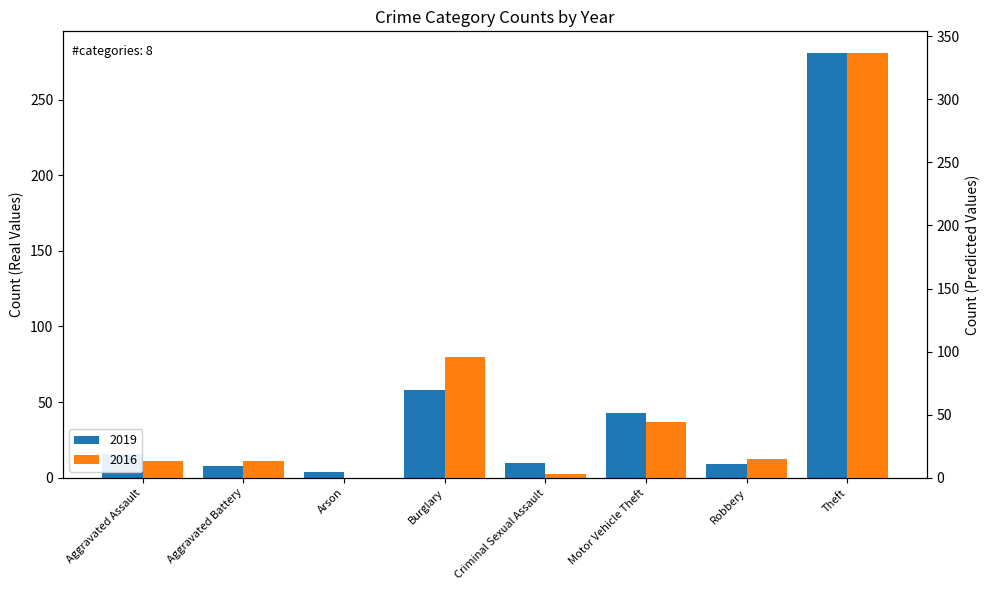

What is the label of the 2nd bar from the left?

Aggravated Battery